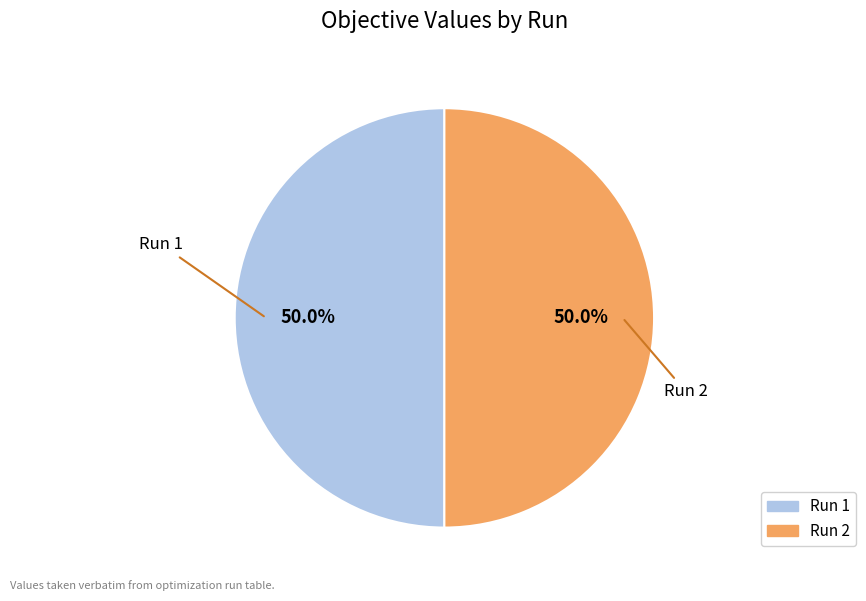

Combined, what portion of the pie is Run 2 and Run 1?

100.0%